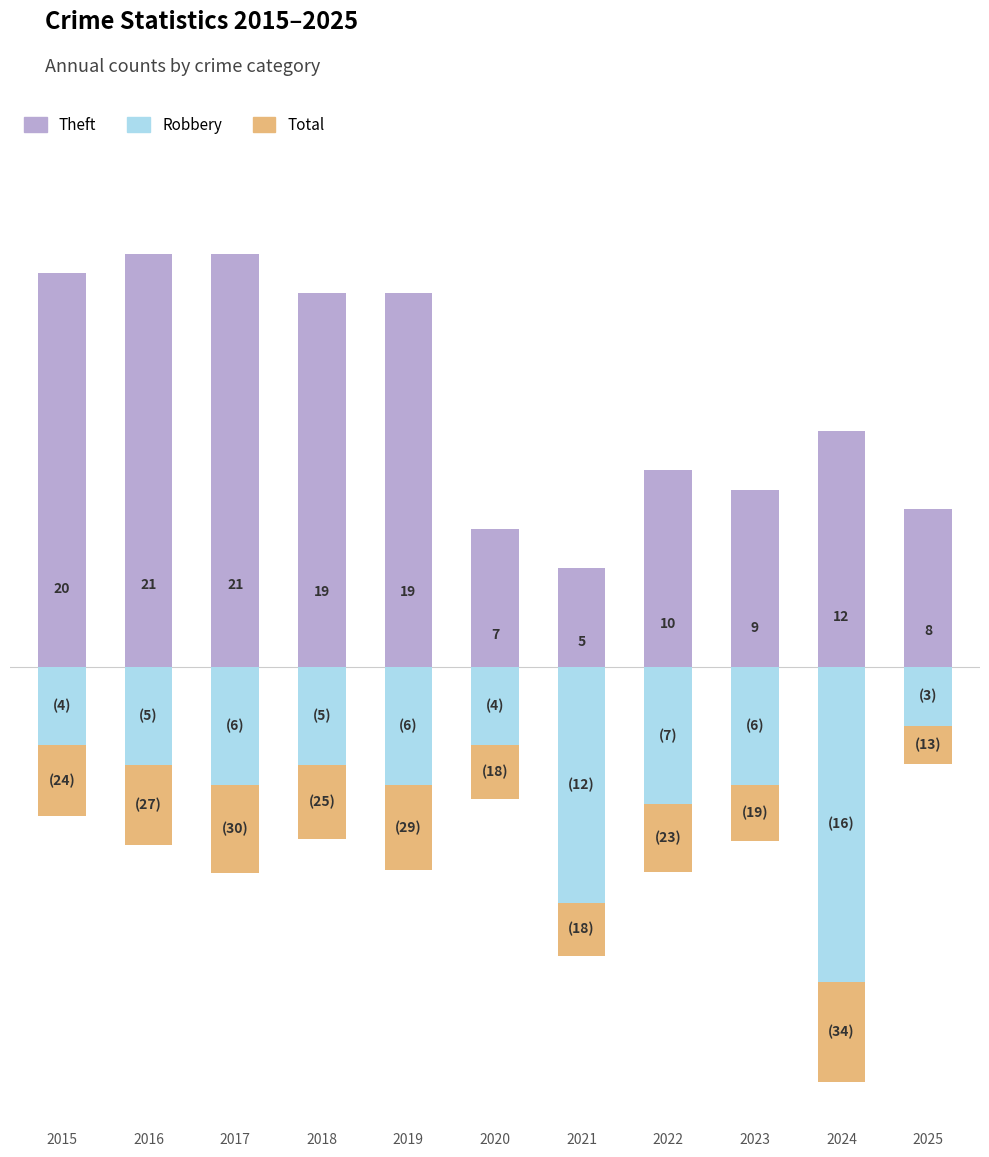

Count the number of data series in this chart.

3